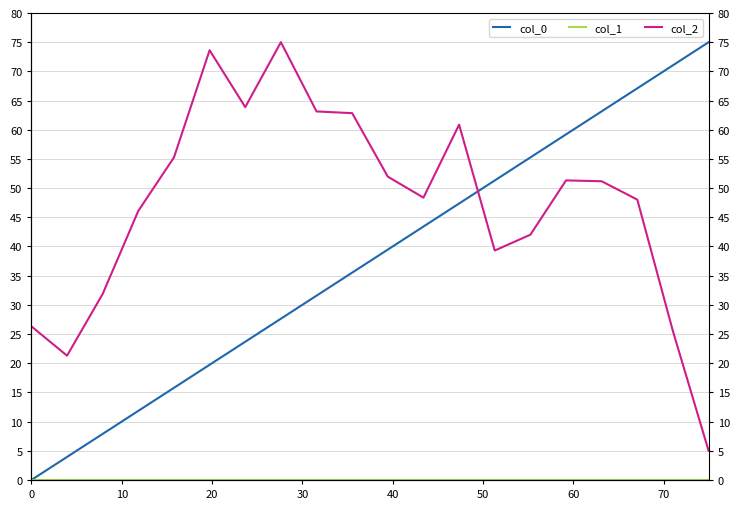

What are all the series names shown in the legend?

col_0, col_1, col_2